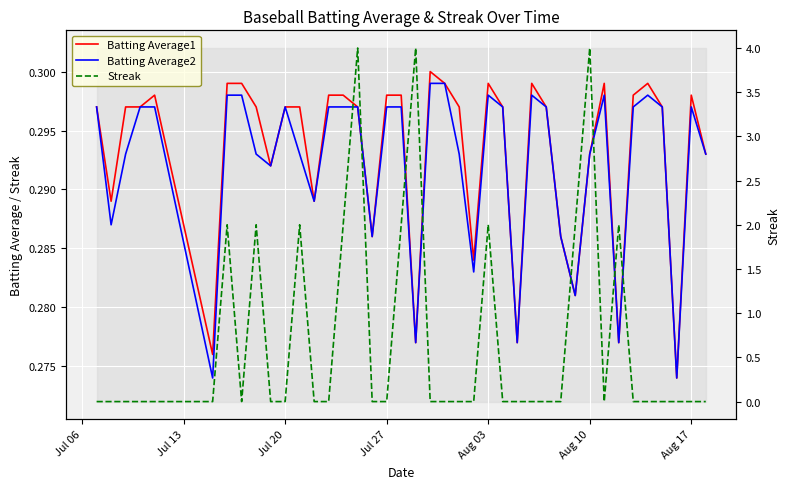

What is the value of the Batting Average1 point at the 40th from the left?

0.3